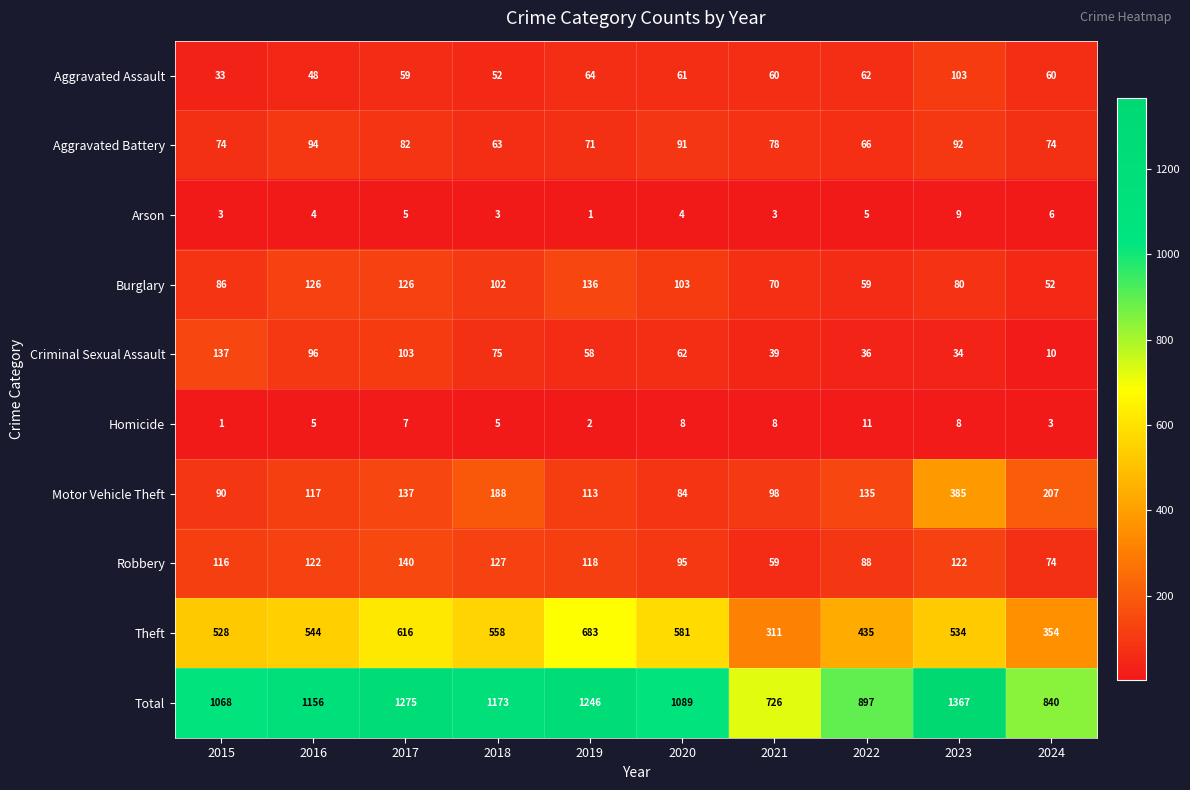

What is the spread (max minus min) of values at 2016?

1152